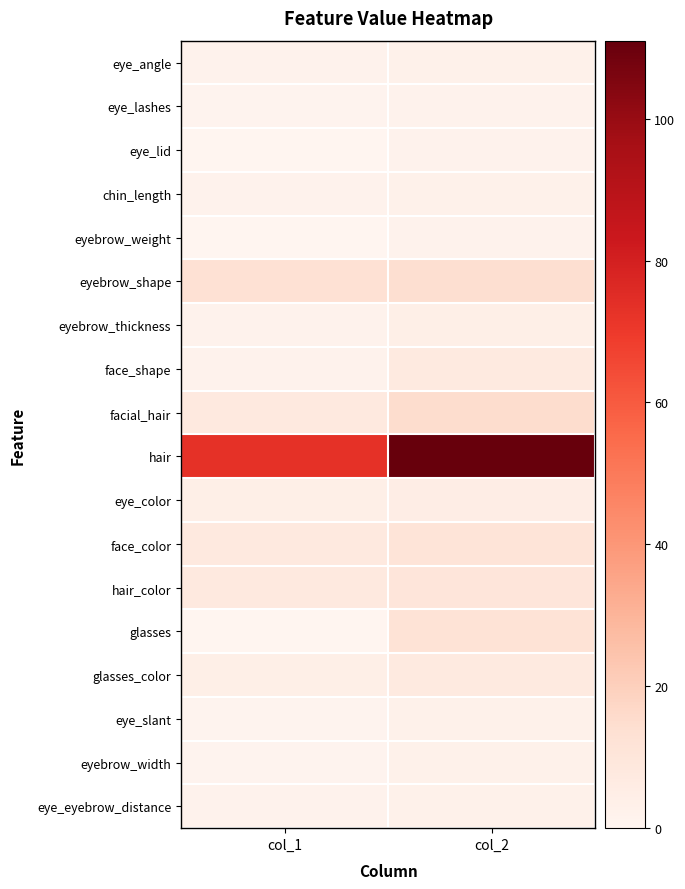

Which series changed the most between col_1 and col_2?

hair